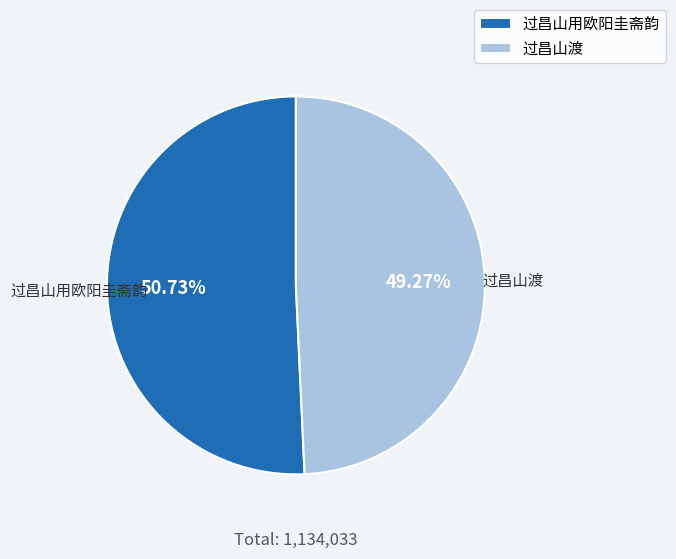

Combined, what portion of the pie is 过昌山渡 and 过昌山用欧阳圭斋韵?

100.0%